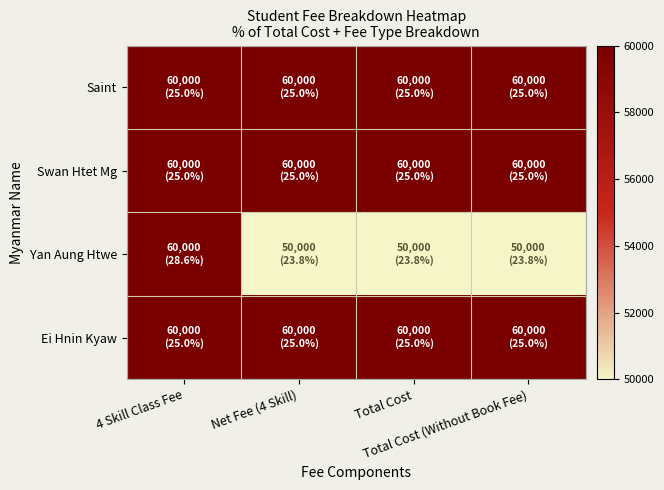

Reading left to right, list all the values displayed in this chart.

Saint: 4 Skill Class Fee=60000	Net Fee (4 Skill)=60000	Total Cost=60000	Total Cost (Without Book Fee)=60000
Swan Htet Mg: 4 Skill Class Fee=60000	Net Fee (4 Skill)=60000	Total Cost=60000	Total Cost (Without Book Fee)=60000
Yan Aung Htwe: 4 Skill Class Fee=60000	Net Fee (4 Skill)=50000	Total Cost=50000	Total Cost (Without Book Fee)=50000
Ei Hnin Kyaw: 4 Skill Class Fee=60000	Net Fee (4 Skill)=60000	Total Cost=60000	Total Cost (Without Book Fee)=60000